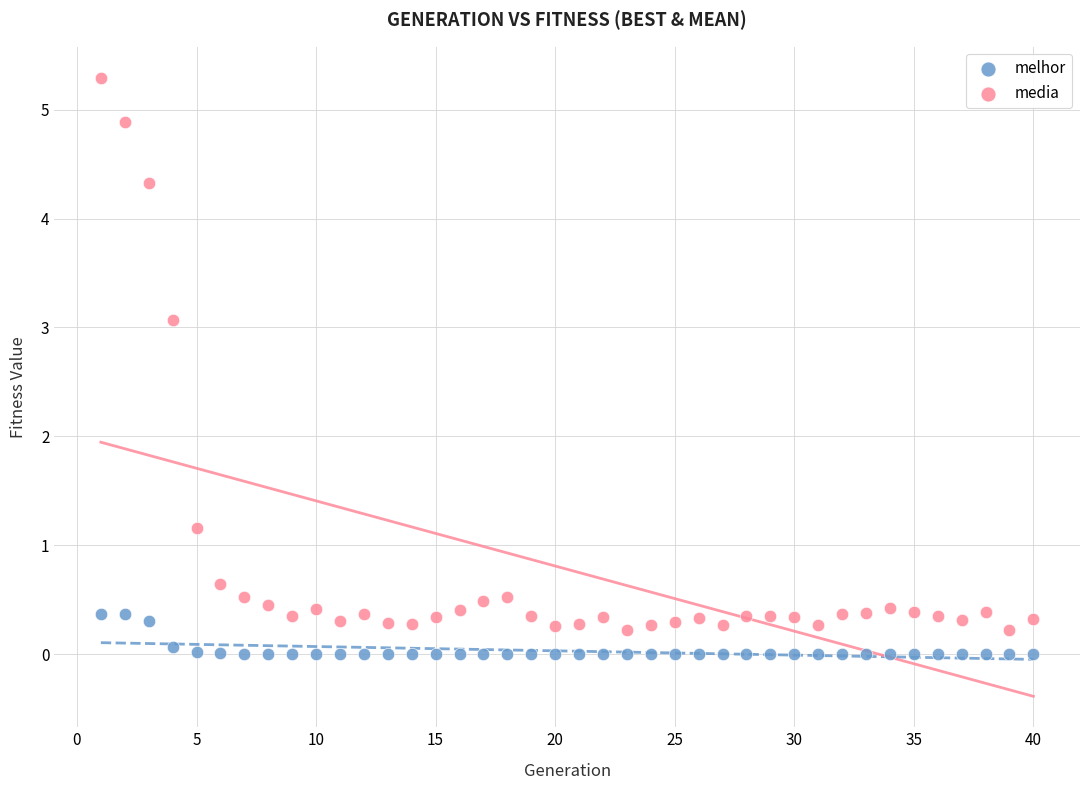

Across all data points, what is the range of X values (max minus min)?

39.0